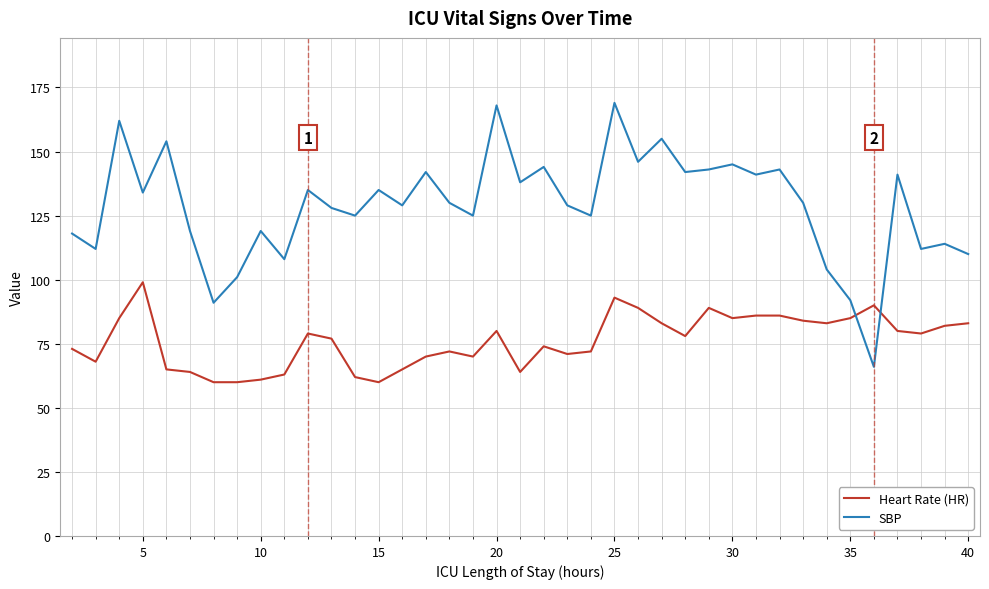

What is the maximum value shown in the chart?

169